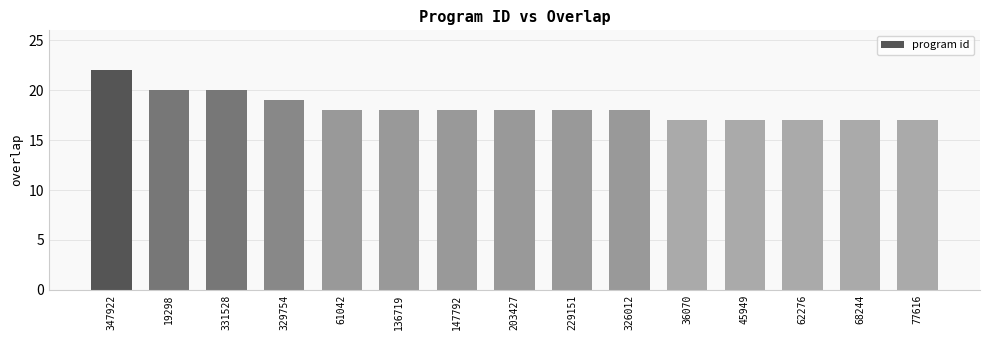

Are the bars horizontal?

No